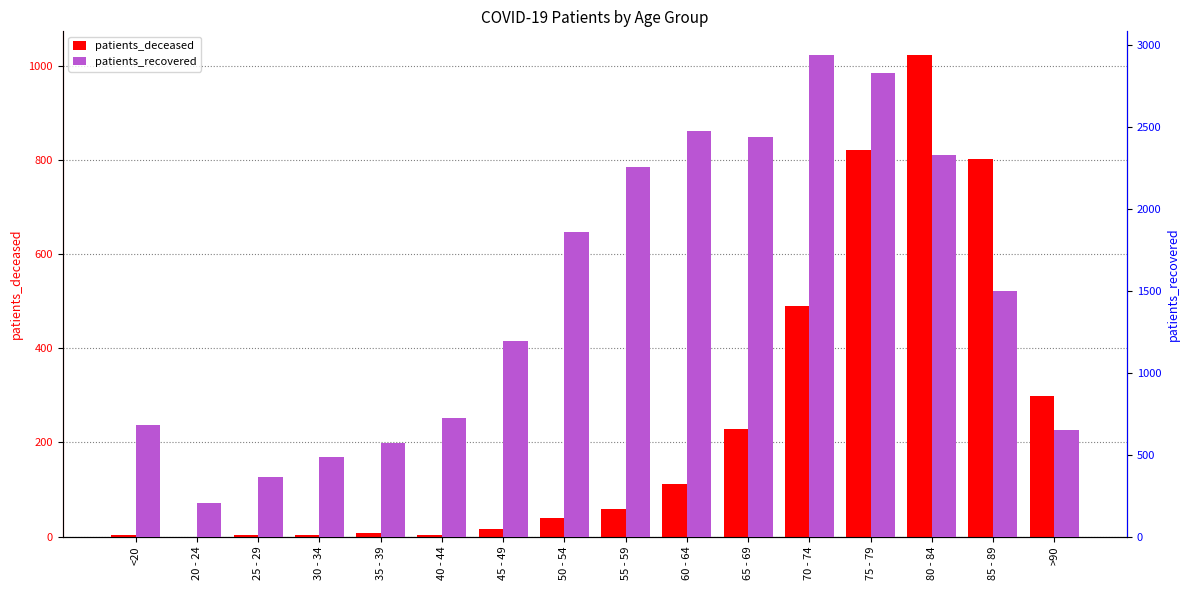

How many data points in patients_deceased are less than 59?

8